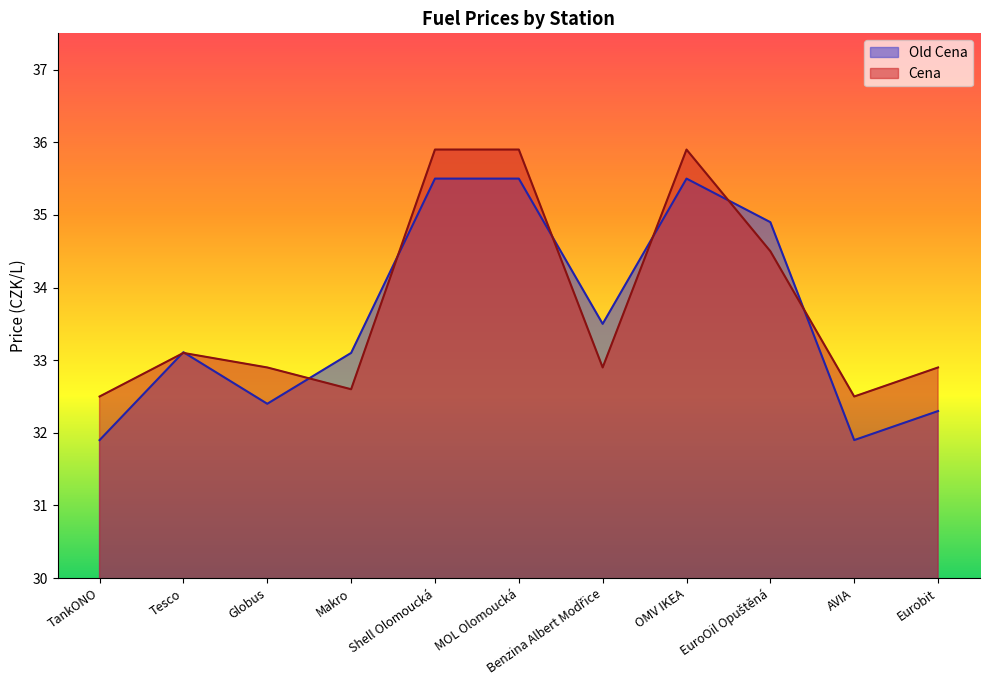

True or false: Old Cena and Cena cross at least once.

True